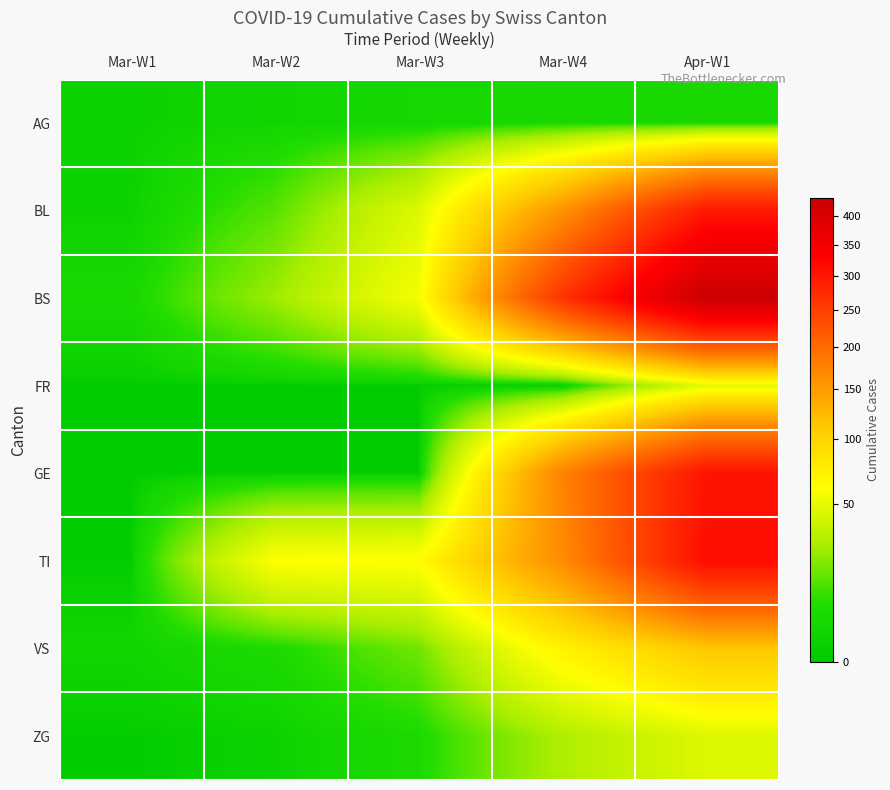

Which series has the widest spread of values?

BS